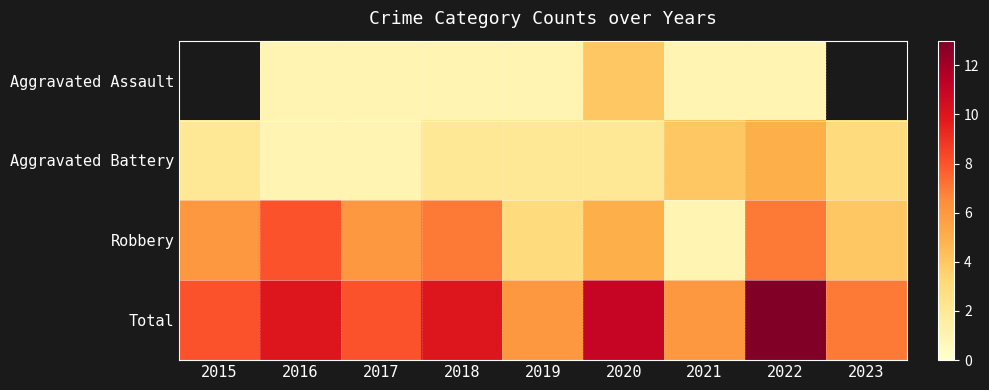

What is the minimum value for Total?

6.0